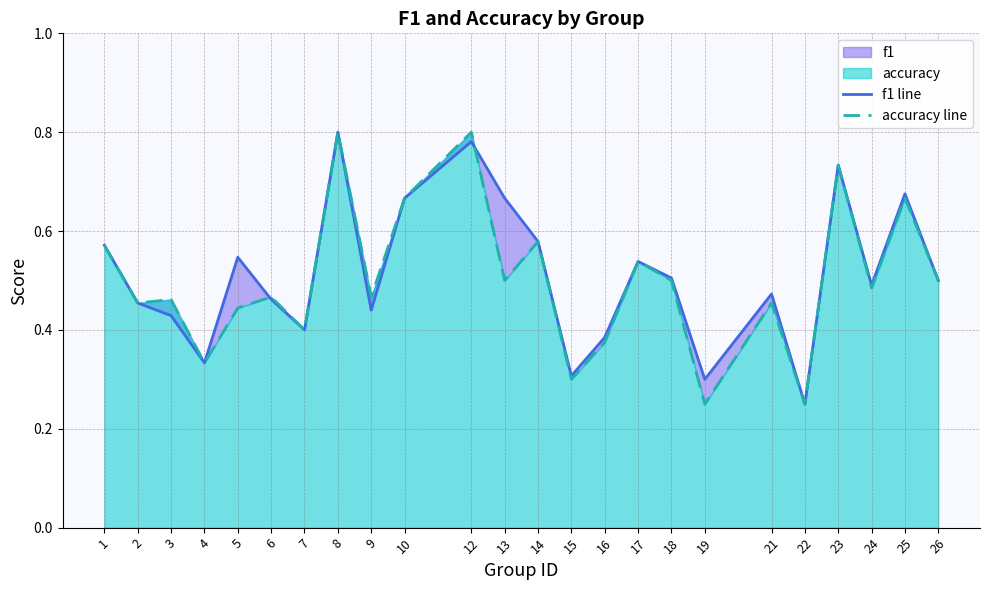

At which category is the sum across all series the highest?

8